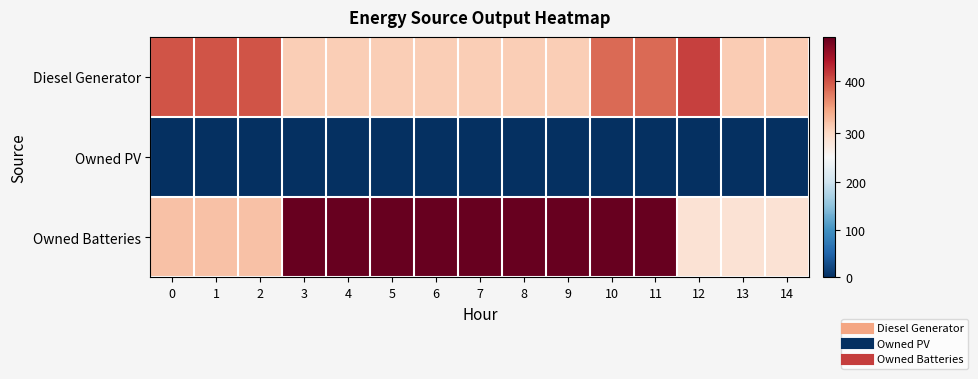

Reading left to right, what are all the values shown in this chart?

Diesel Generator: 0=400	1=400	2=400	3=311	4=311	5=311	6=311	7=311	8=311	9=311	10=385	11=385	12=413	13=312	14=312
Owned PV: 0=0	1=0	2=0	3=0	4=0	5=0	6=0	7=0	8=0	9=0	10=0	11=0	12=0	13=0	14=0
Owned Batteries: 0=321	1=321	2=321	3=486	4=486	5=486	6=486	7=486	8=486	9=486	10=486	11=486	12=287	13=287	14=287